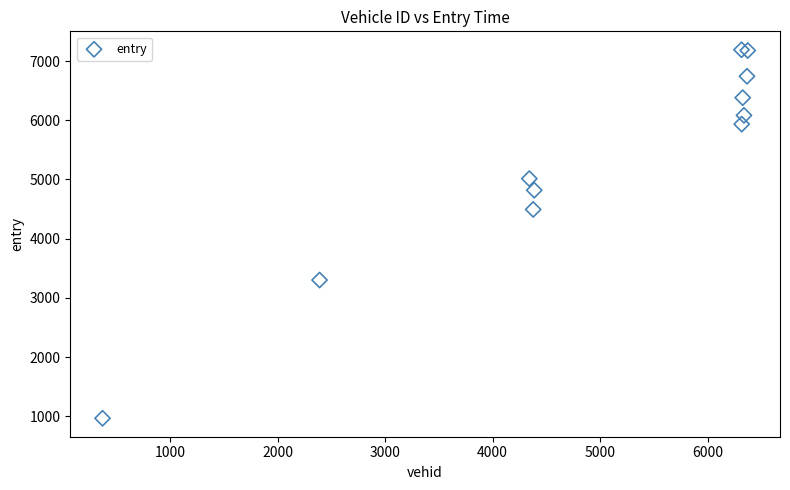

What Y value in the scatter plot is closest to 4079?

4494.5